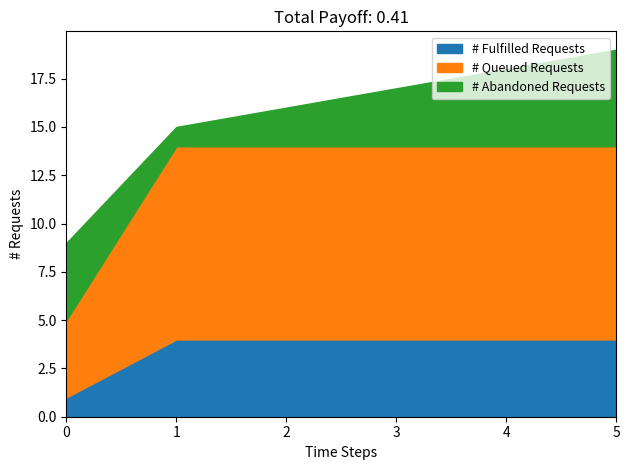

The # Fulfilled Requests series shows 4 at 5. True or false?

True